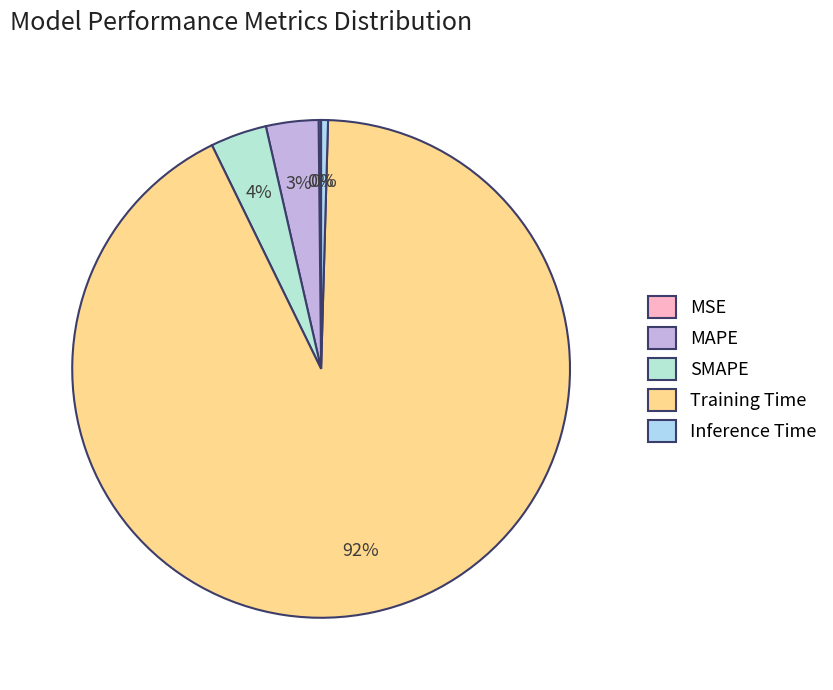

To the nearest percent, what is the difference between the largest and smallest slice percentages?

92%